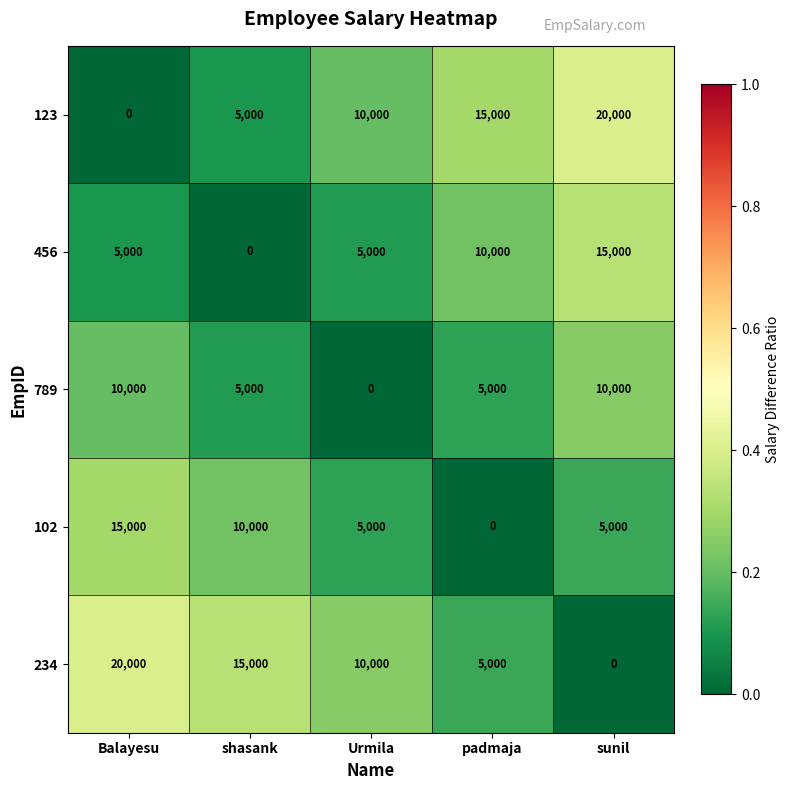

Reading left to right, extract all data points from this chart.

123: Balayesu=0	shasank=5000	Urmila=10000	padmaja=15000	sunil=20000
456: Balayesu=5000	shasank=0	Urmila=5000	padmaja=10000	sunil=15000
789: Balayesu=10000	shasank=5000	Urmila=0	padmaja=5000	sunil=10000
102: Balayesu=15000	shasank=10000	Urmila=5000	padmaja=0	sunil=5000
234: Balayesu=20000	shasank=15000	Urmila=10000	padmaja=5000	sunil=0